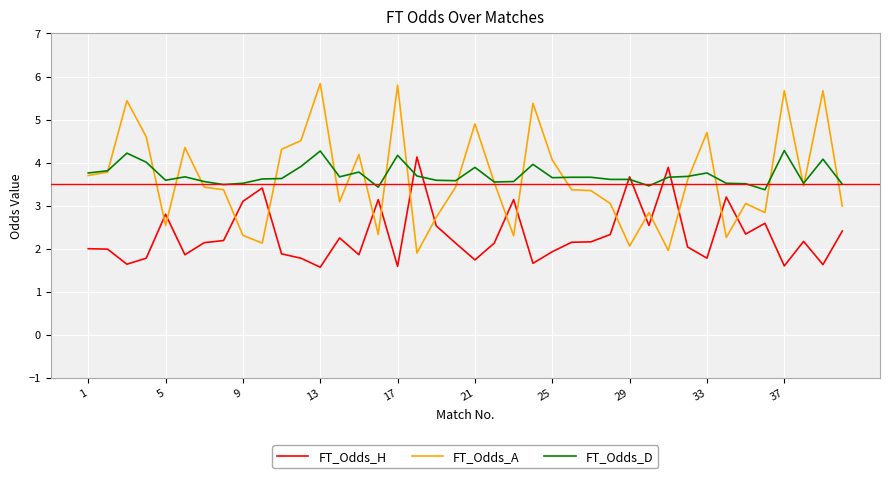

What is the greatest value displayed?

5.8